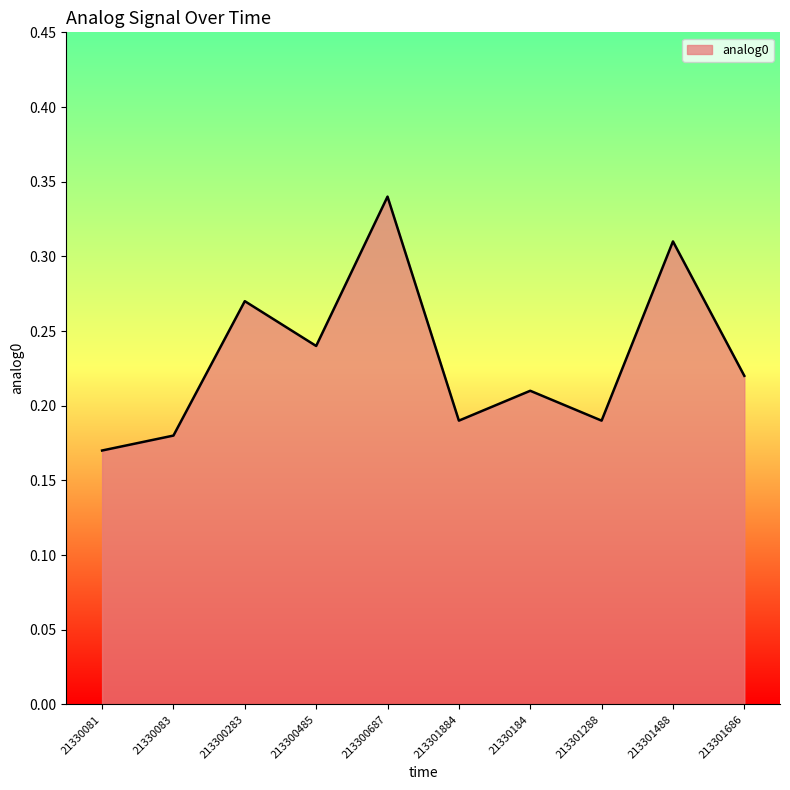

True or false: the data shows 0.0 at 213301288.

False